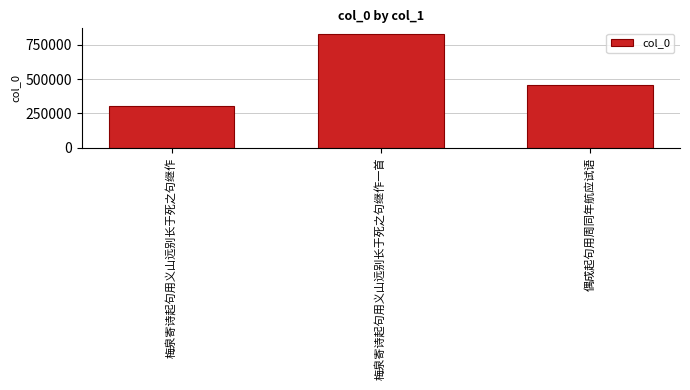

Rank the categories by value from highest to lowest.

梅泉寄诗起句用义山远别长于死之句继作一首, 偶成起句用周同年航应试语, 梅泉寄诗起句用义山远别长于死之句继作